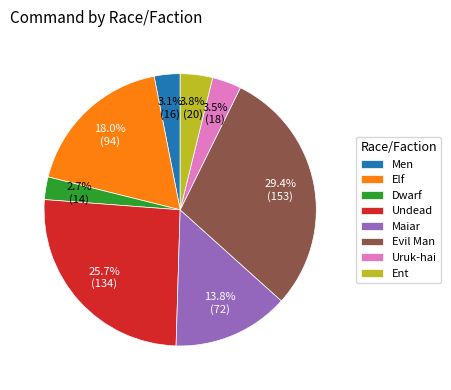

To the nearest percent, what percentage of the pie is Men?

3%